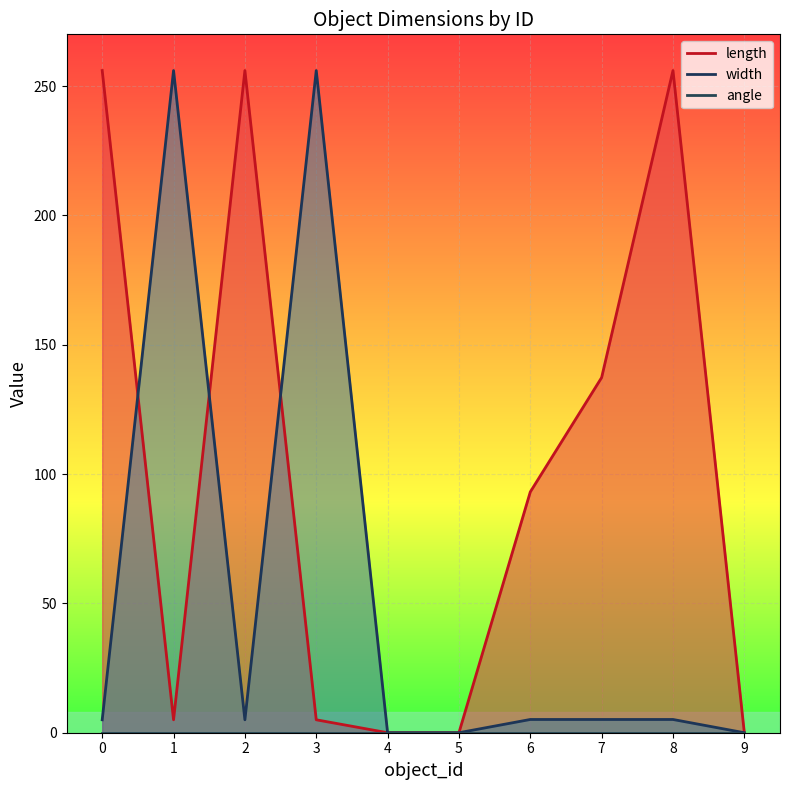

The length series shows 93.1 at 6. True or false?

True